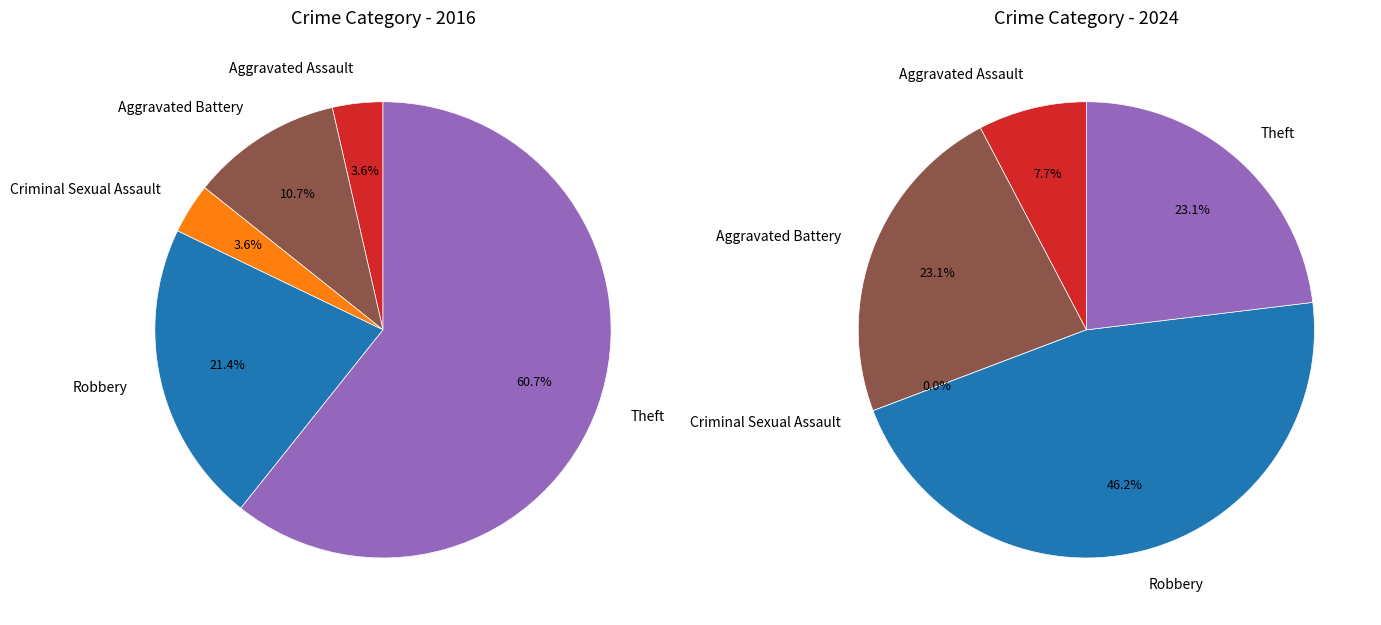

Count the number of slices in the pie.

5